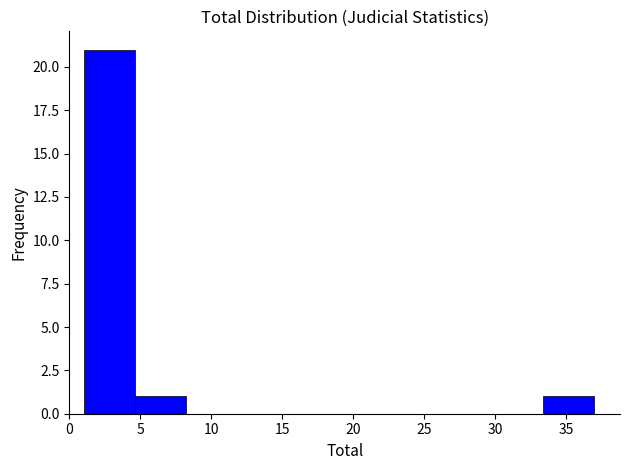

Reading left to right, transcribe this chart: for each bar, give the range it covers on the x-axis and its height. Neither the bar edges nor the heights are printed on the chart, so give them approximately, as read against the axes.

1.0 to 4.6: 21
4.6 to 8.2: 1
8.2 to 11.8: 0
11.8 to 15.4: 0
15.4 to 19.0: 0
19.0 to 22.6: 0
22.6 to 26.2: 0
26.2 to 29.8: 0
29.8 to 33.4: 0
33.4 to 37.0: 1